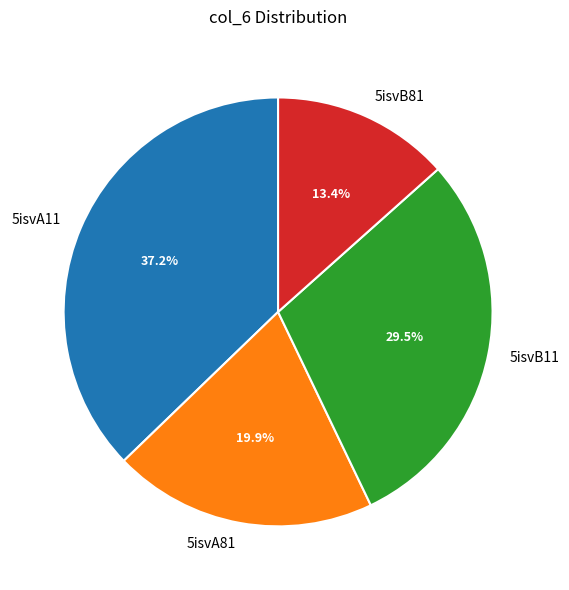

What percentage do 5isvA11 and 5isvA81 together represent?

57.1%